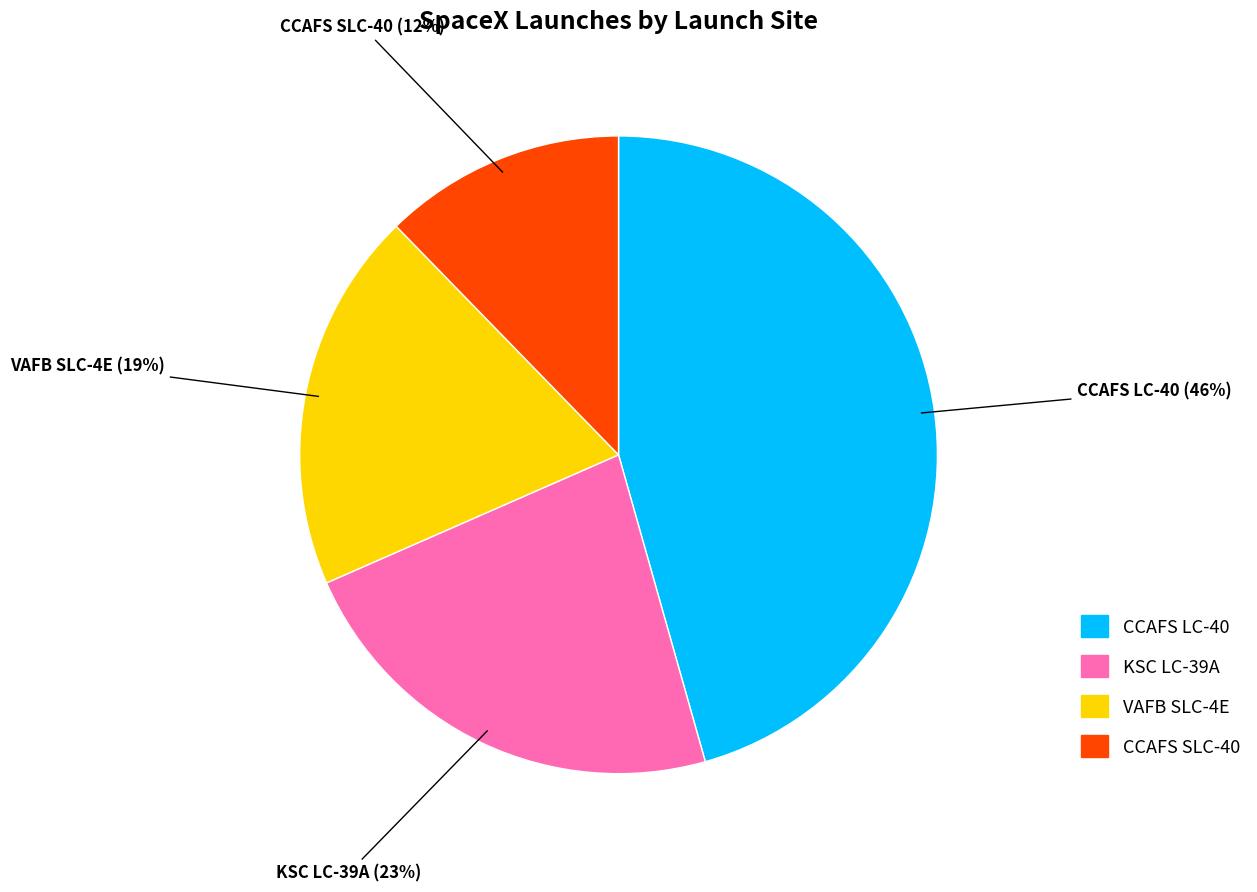

Rank the categories by value from highest to lowest.

CCAFS LC-40, KSC LC-39A, VAFB SLC-4E, CCAFS SLC-40